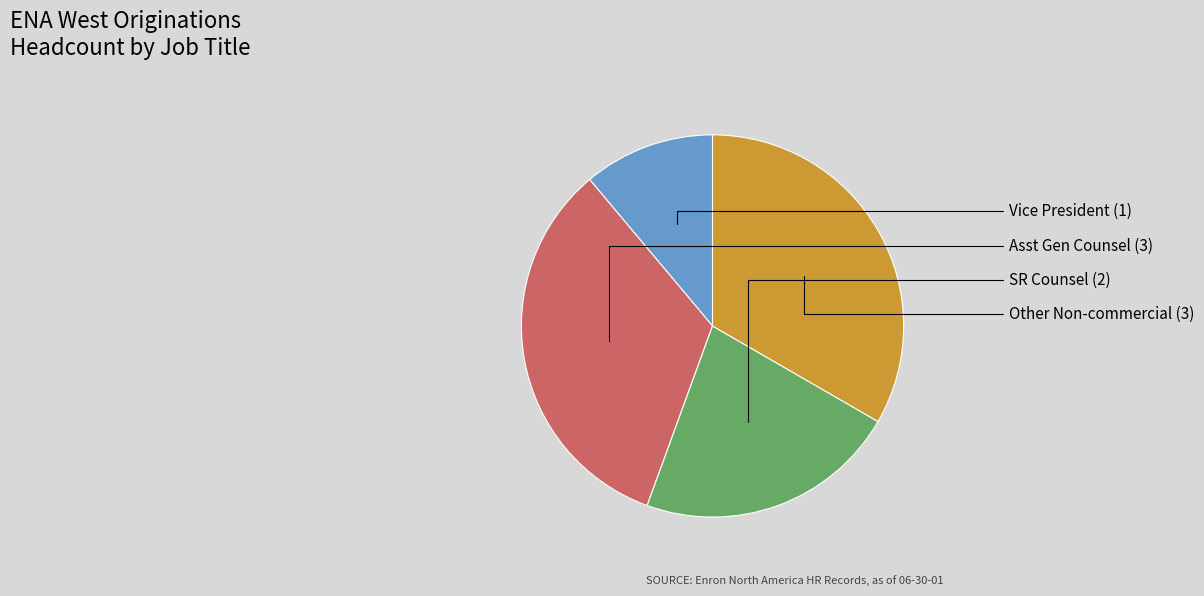

Is there any slice that represents more than half of the pie?

No